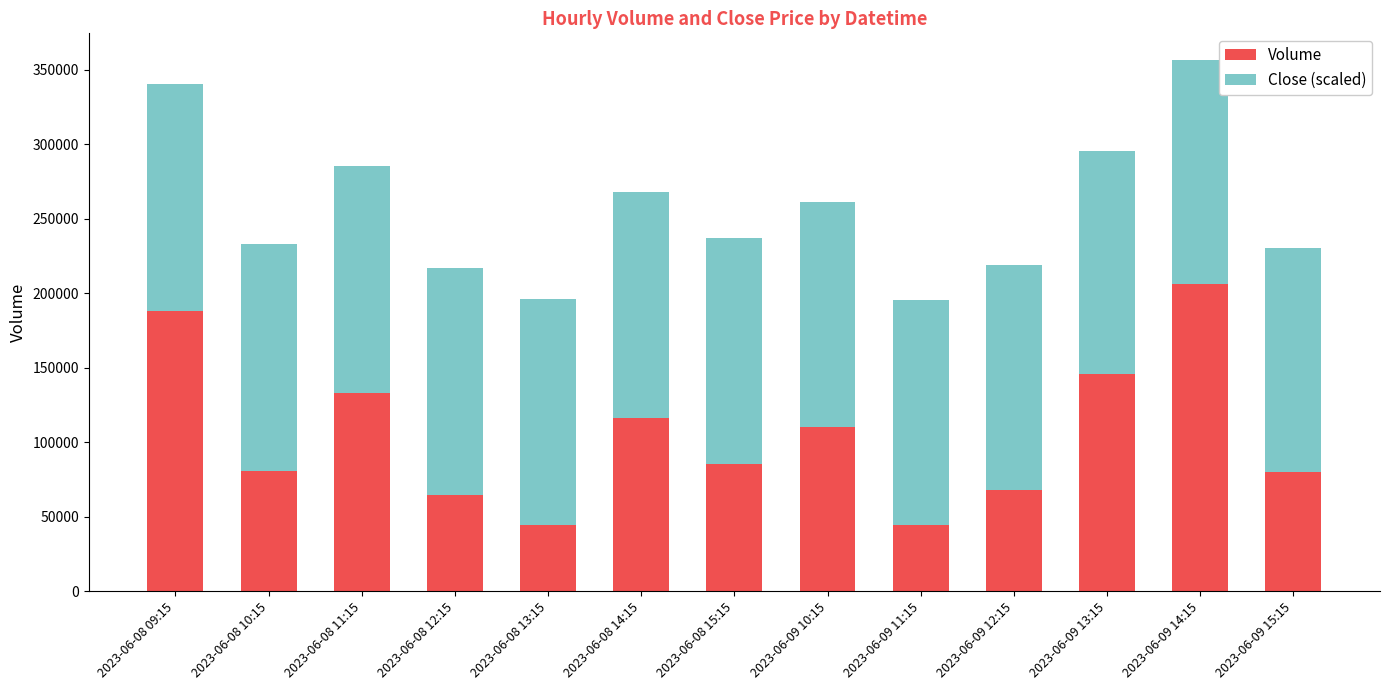

What is the total value across all series at 2023-06-08 10:15?

233368.0